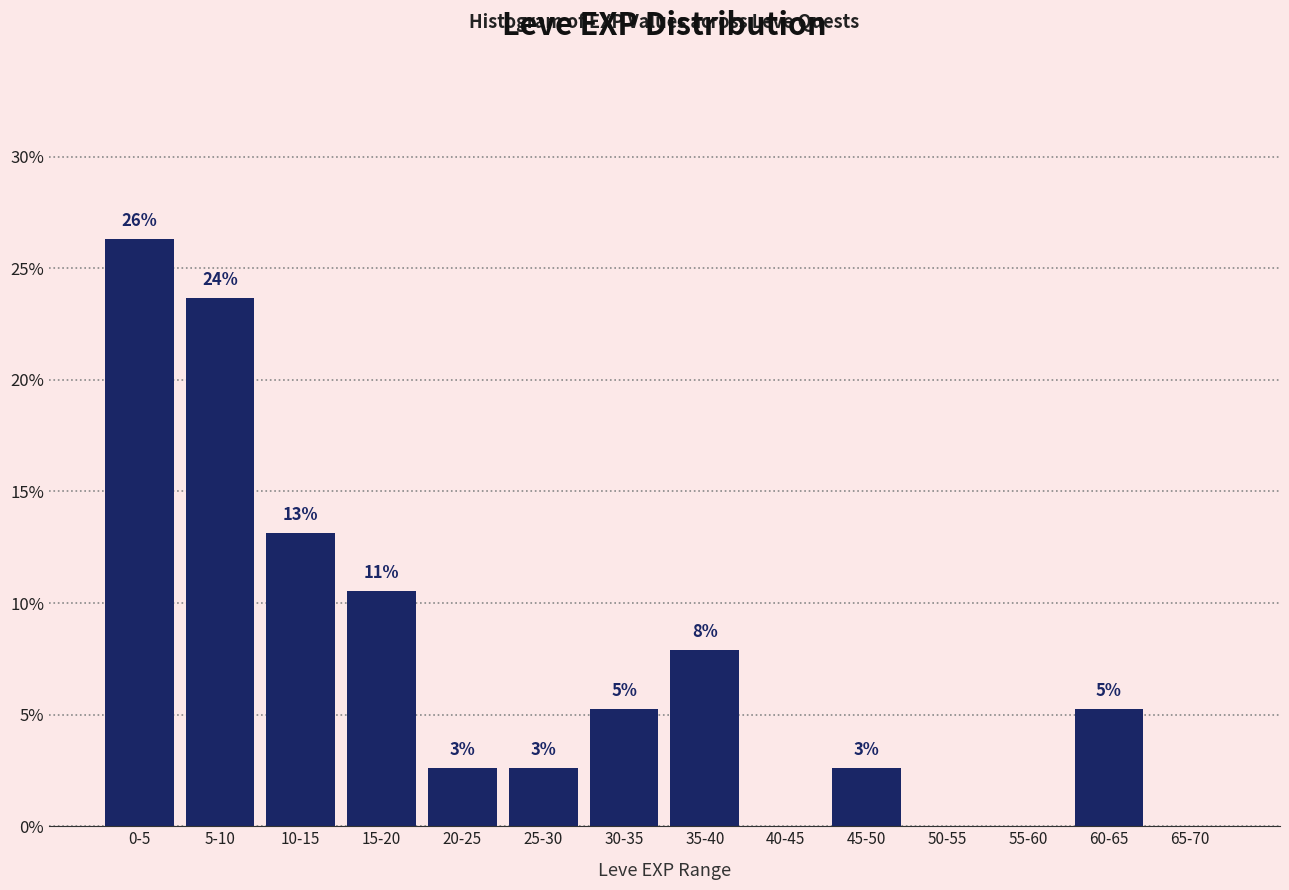

Are the bars horizontal?

No